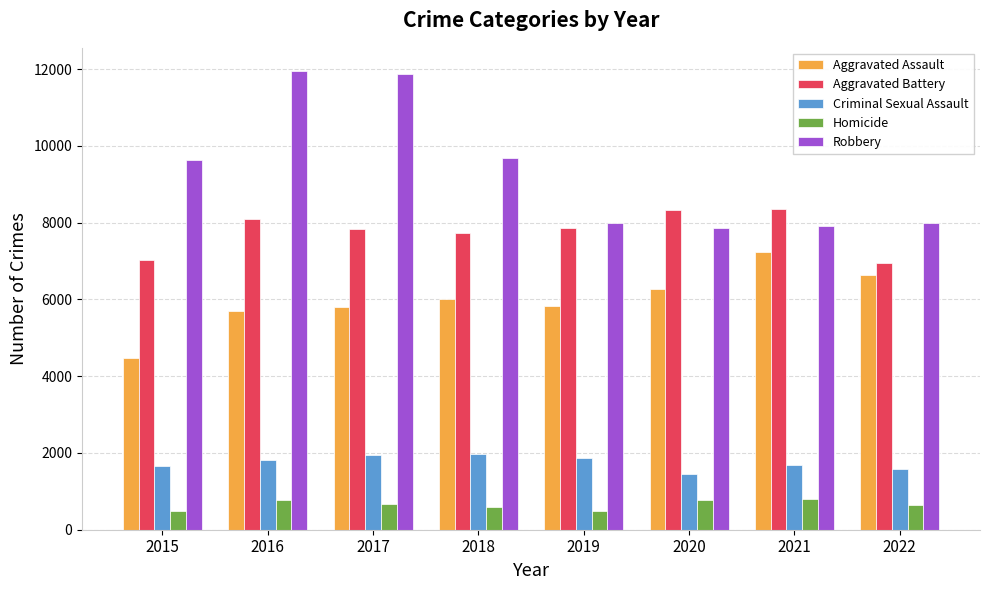

List the series in order of their peak value, lowest first.

Homicide, Criminal Sexual Assault, Aggravated Assault, Aggravated Battery, Robbery